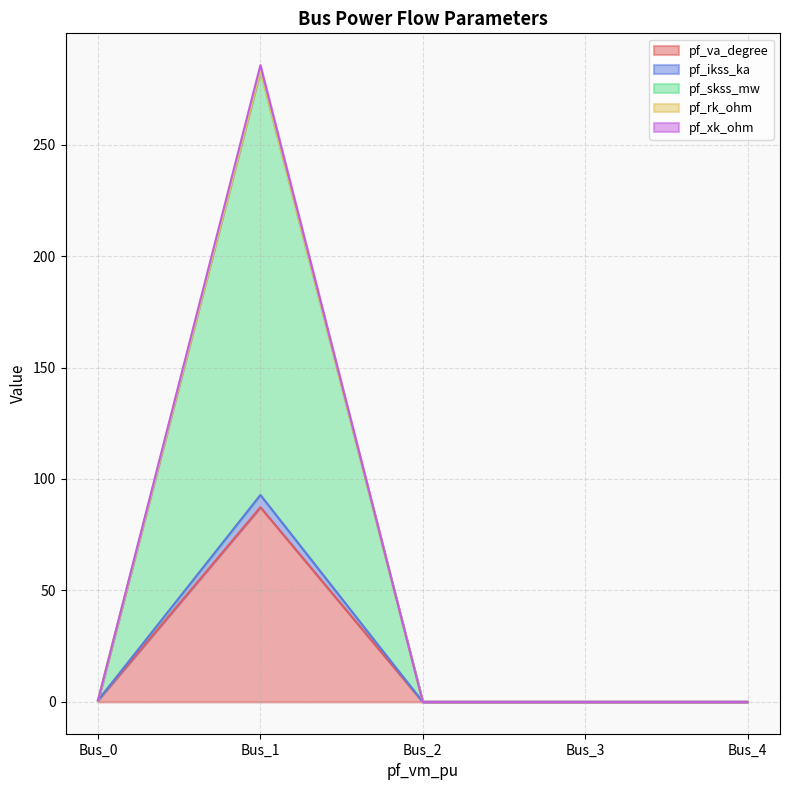

At which label does pf_va_degree reach its minimum?

Bus_2